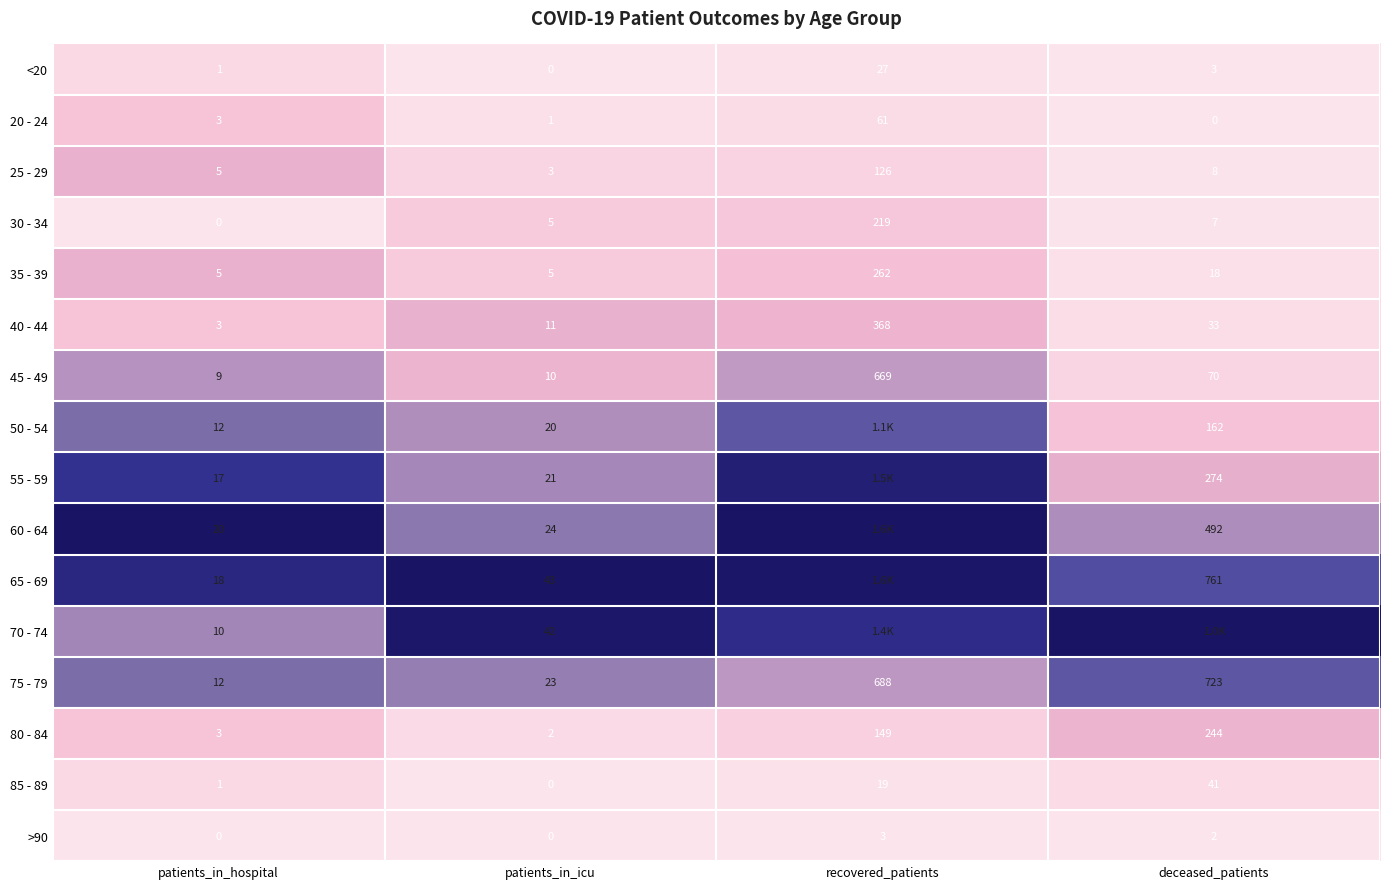

Is the value of >90 at patients_in_hospital greater than the value of 75 - 79 at patients_in_icu?

No